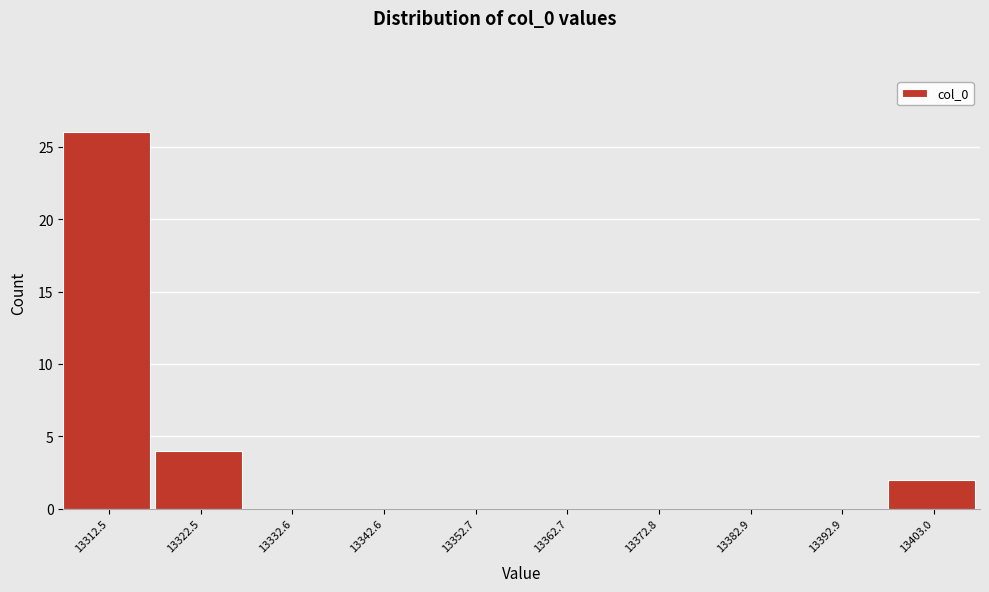

Reading left to right, what are all the values shown in this chart?

13312.5=26	13322.5=4	13332.6=0	13342.6=0	13352.7=0	13362.7=0	13372.8=0	13382.9=0	13392.9=0	13403.0=2